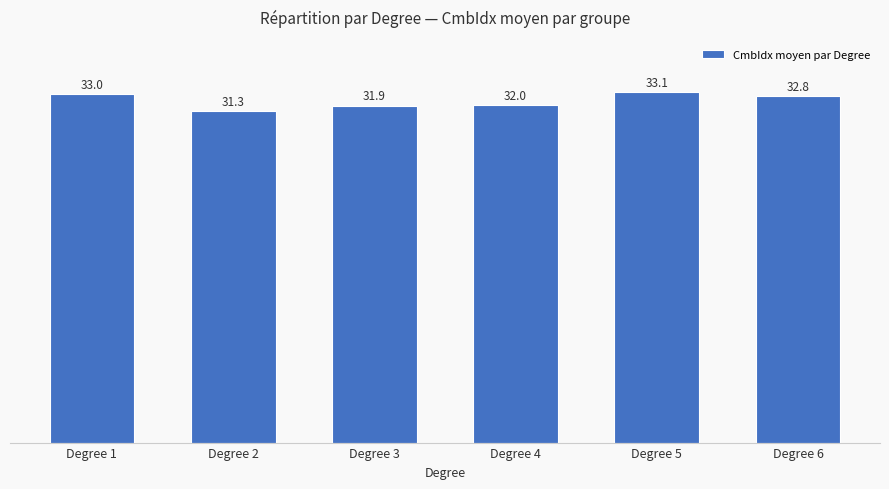

What is the greatest value displayed?

33.1